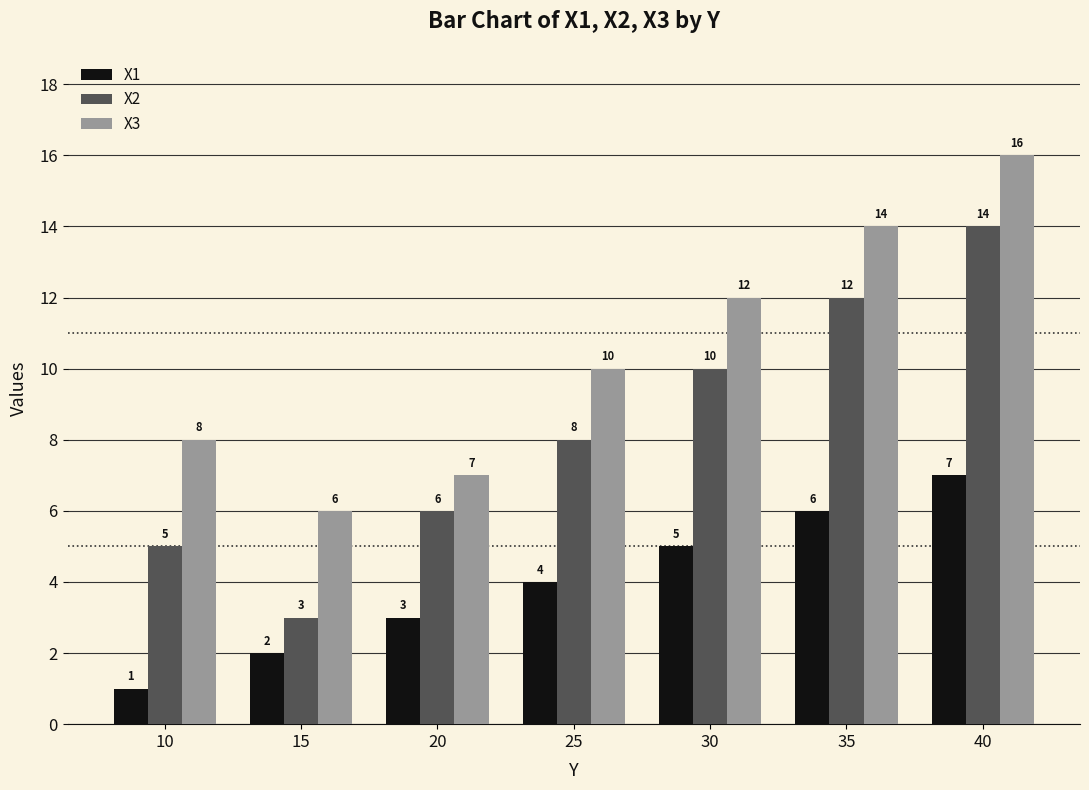

Which series has the widest spread of values?

X2